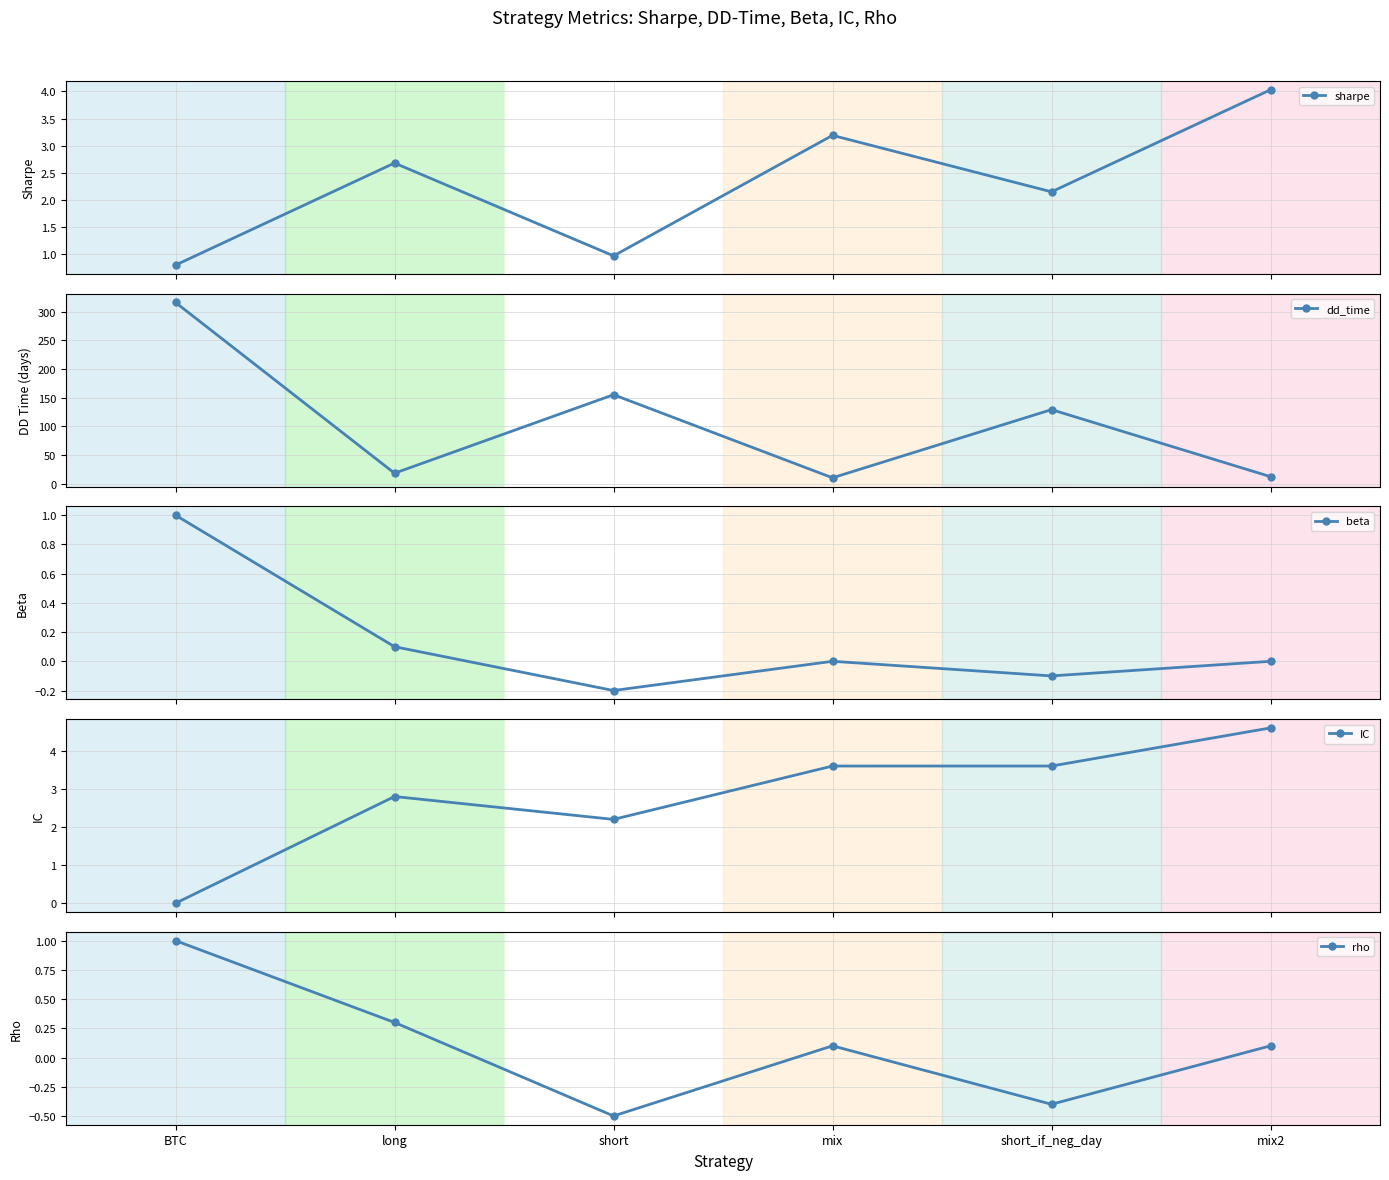

Is this an area chart (filled region under the line)?

No